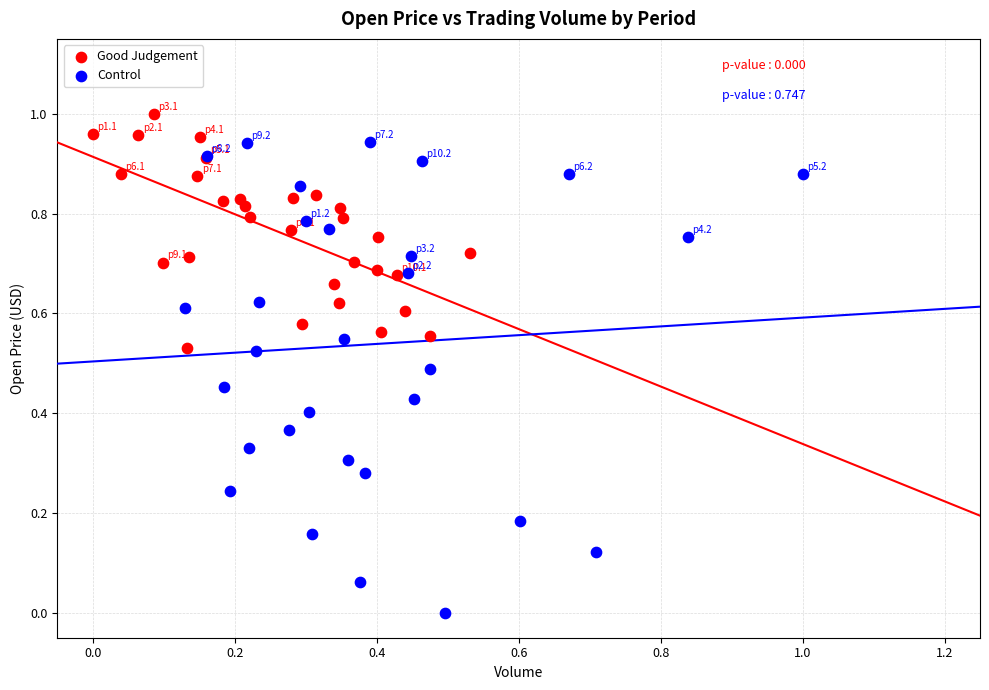

Which series reaches the maximum Y coordinate?

Good Judgement